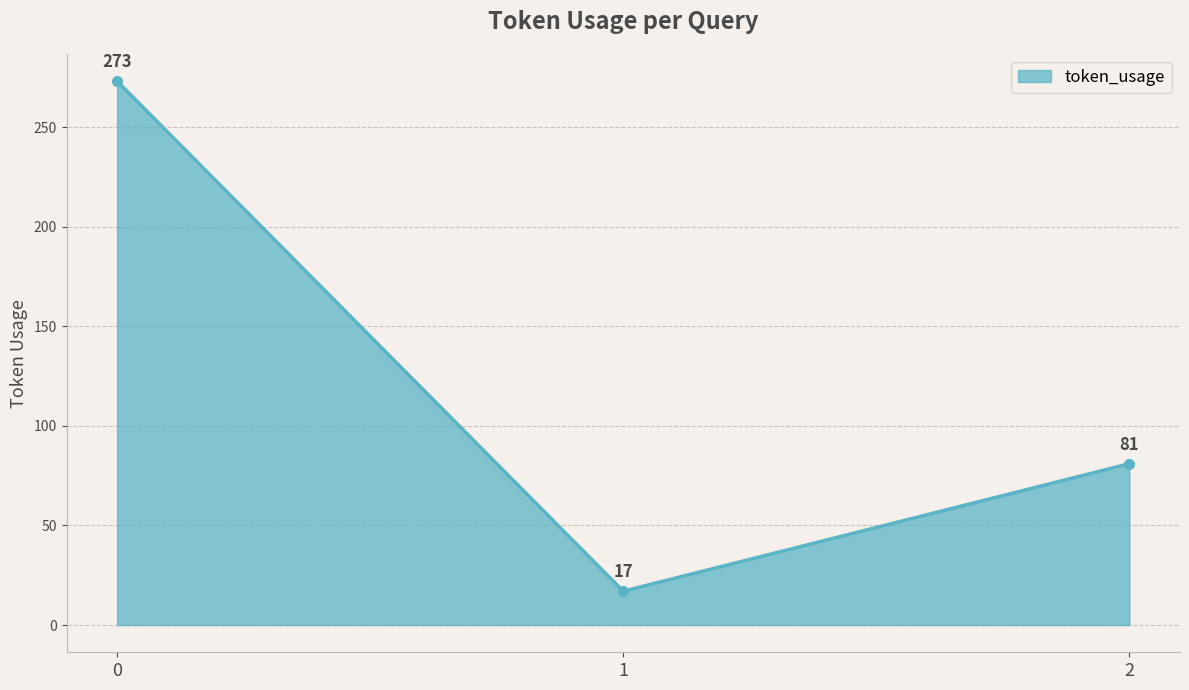

The chart shows a value of 81 at 2. True or false?

True